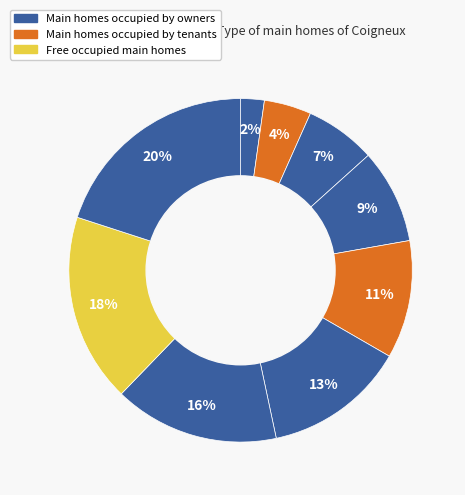

How many segments does this pie chart have?

9